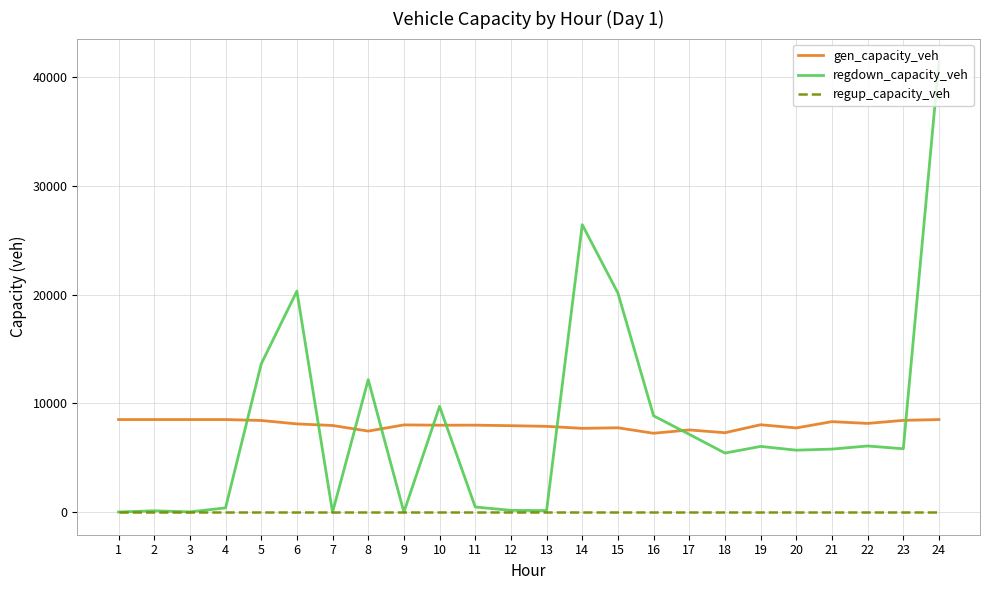

True or false: gen_capacity_veh has a value of 7303.1 at 18.

True